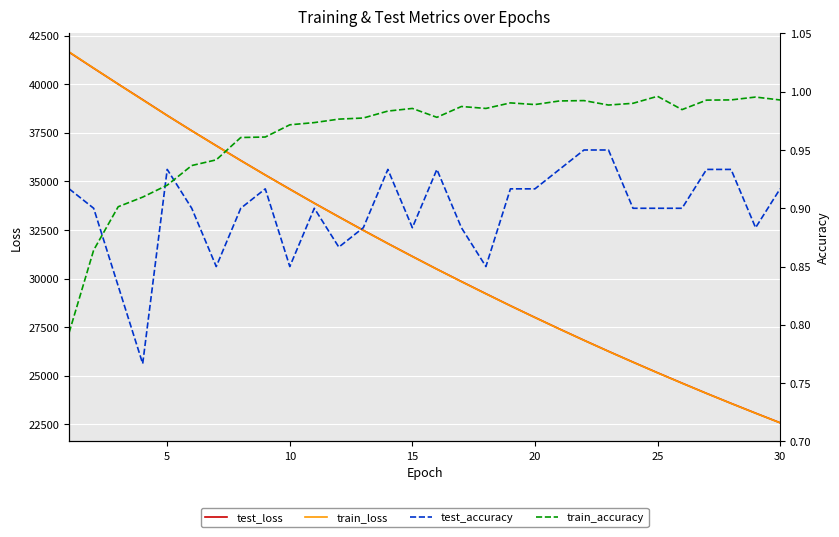

What is the greatest value displayed?

41661.4